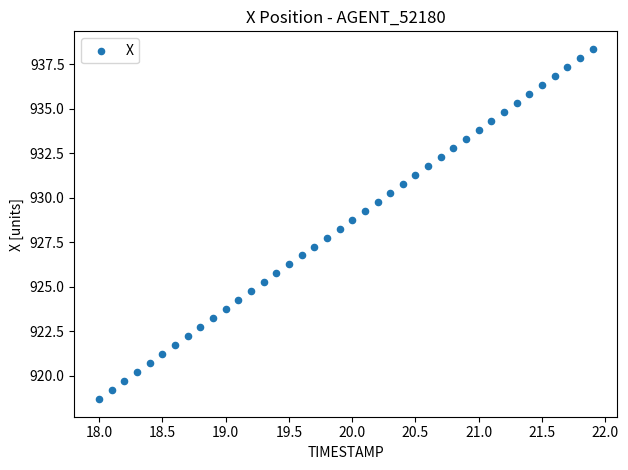

What is the range of X values (max minus min)?

3.9